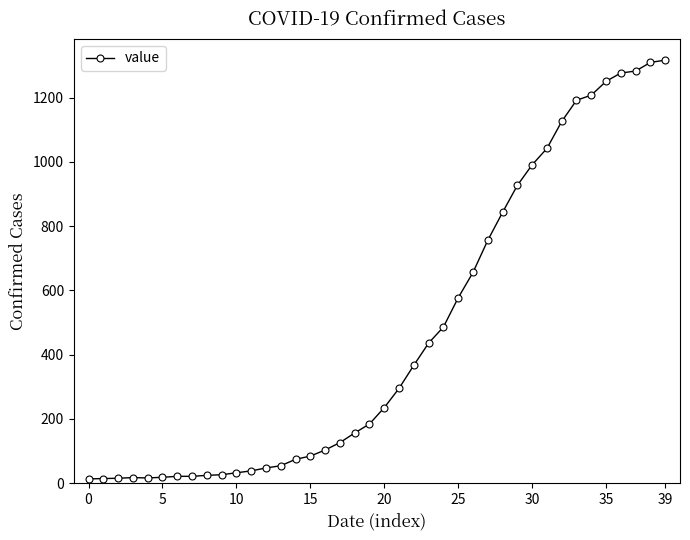

What is the average value?

466